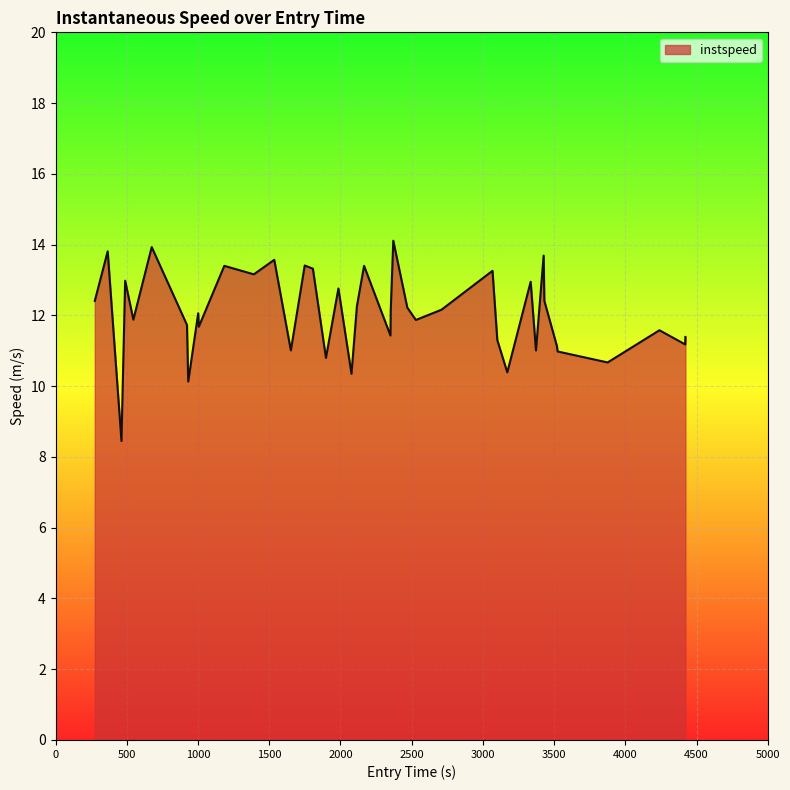

What is the maximum value shown in the chart?

14.1